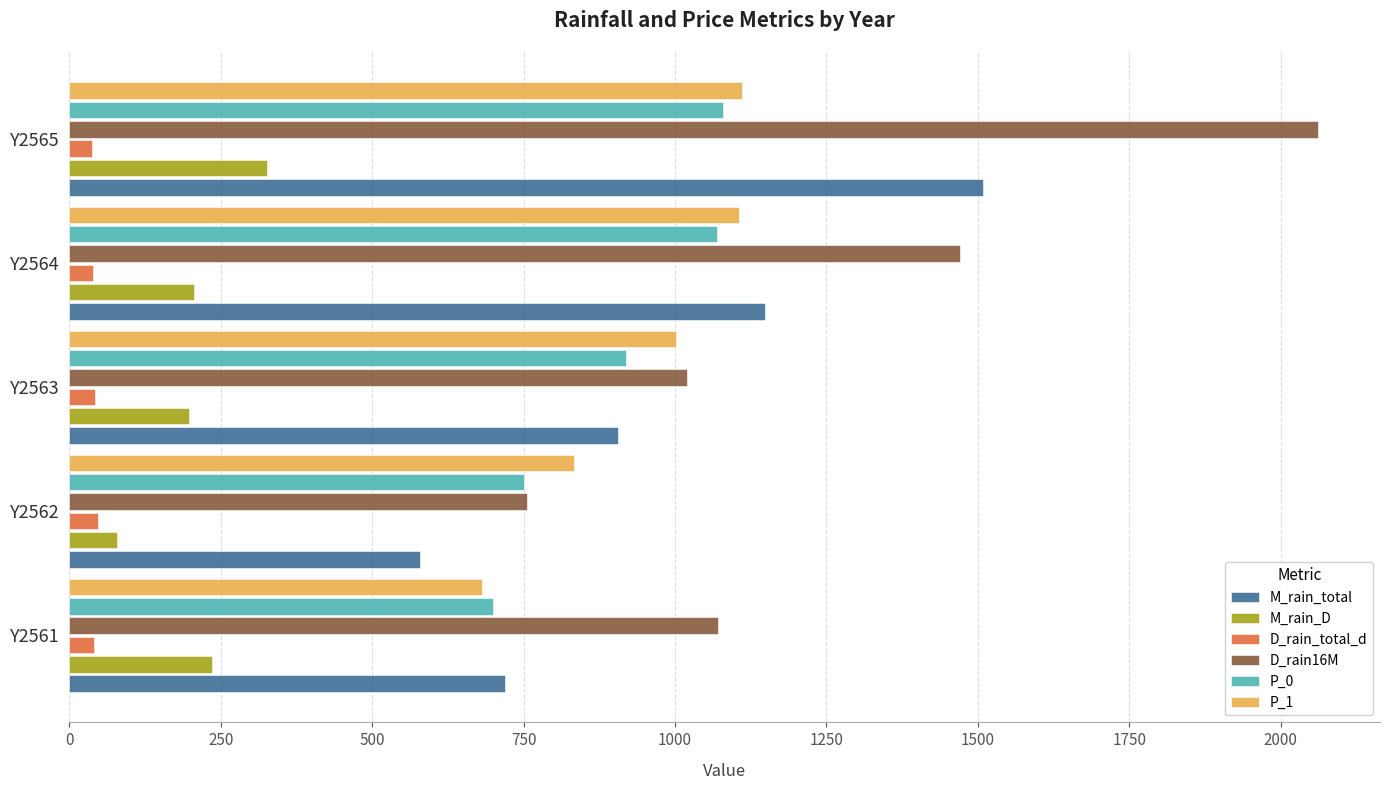

True or false: P_1 has a value of 833.2 at Y2562.

True